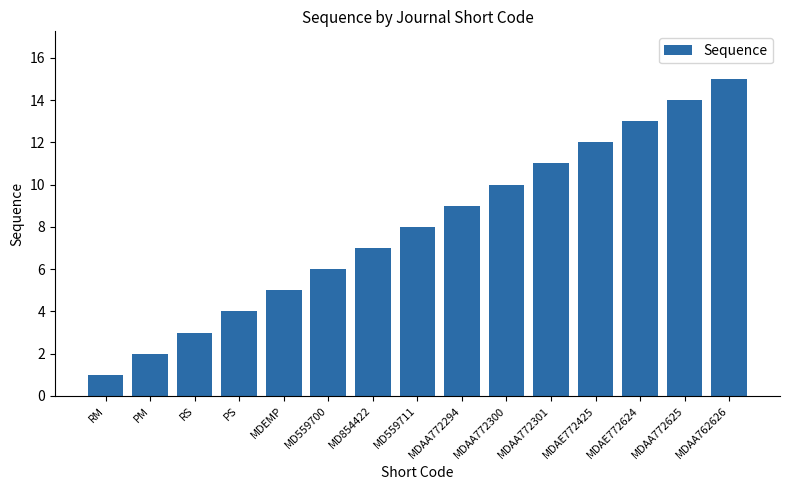

What is the value of the 1st bar from the left?

1